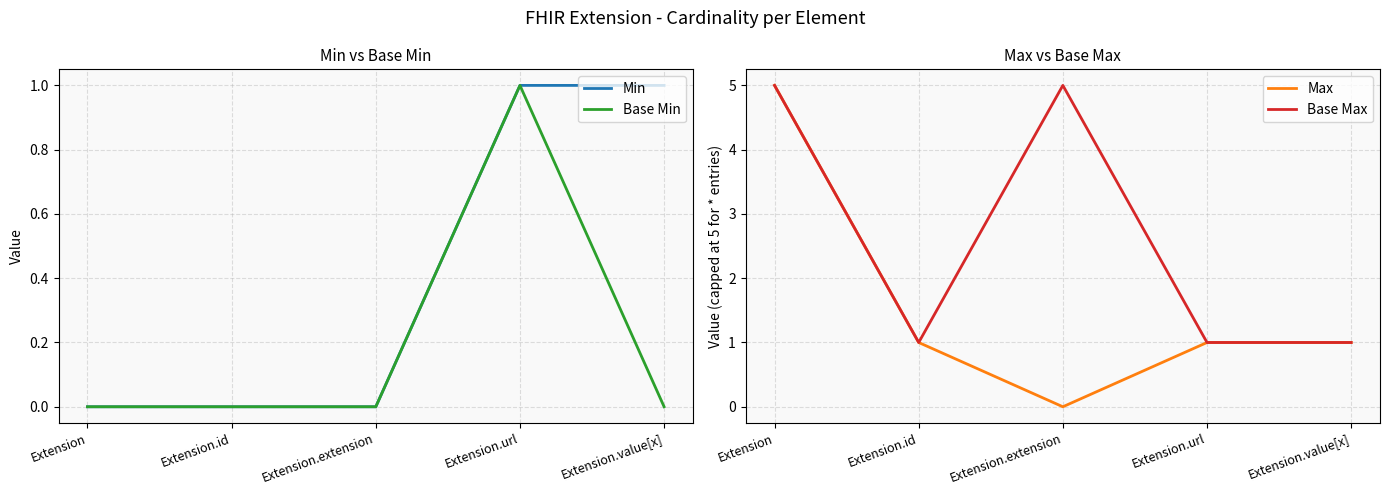

Does the chart display data point markers on the line(s)?

No